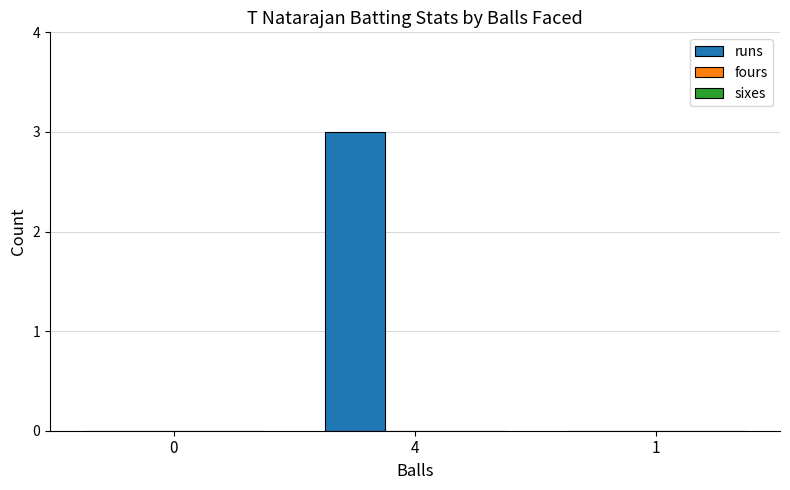

What is the approximate value at 4?

3